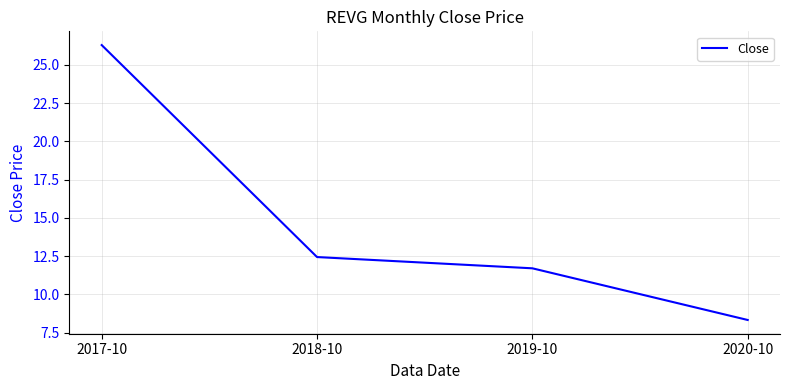

Is this an area chart (filled region under the line)?

No